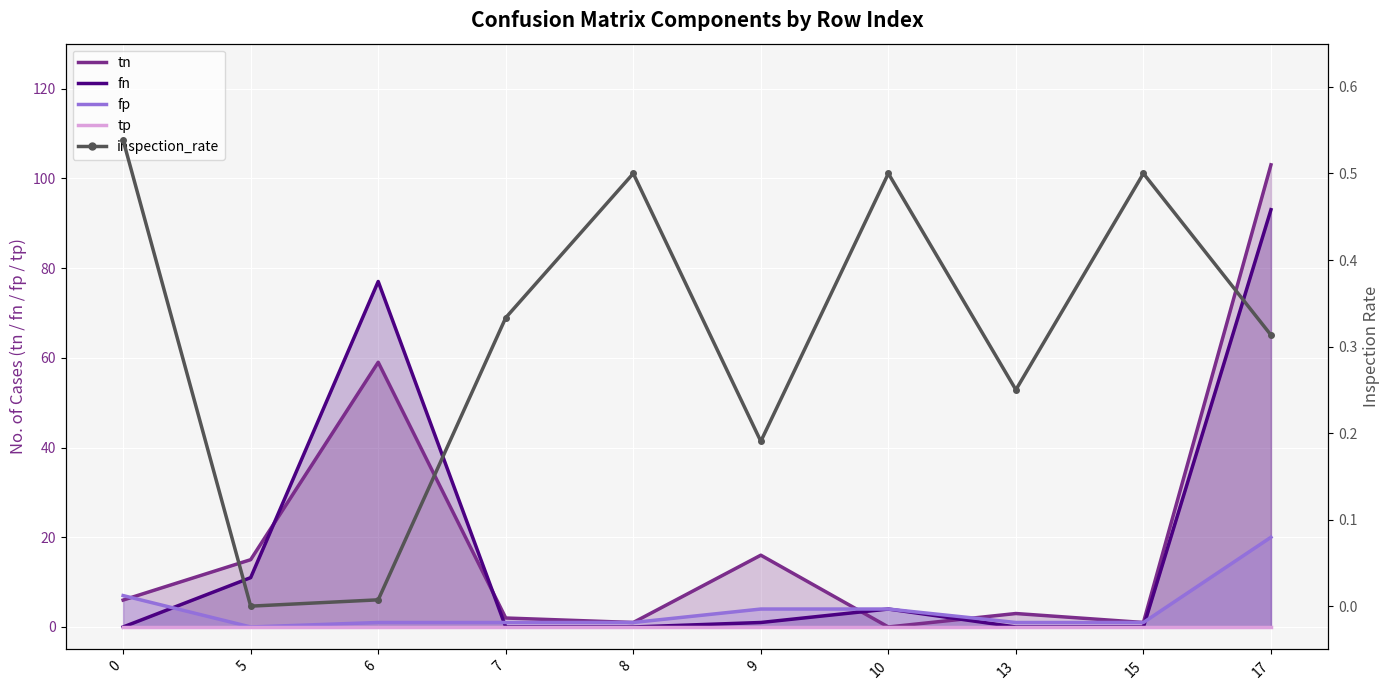

True or false: tn_line and fp_line intersect in this chart.

True